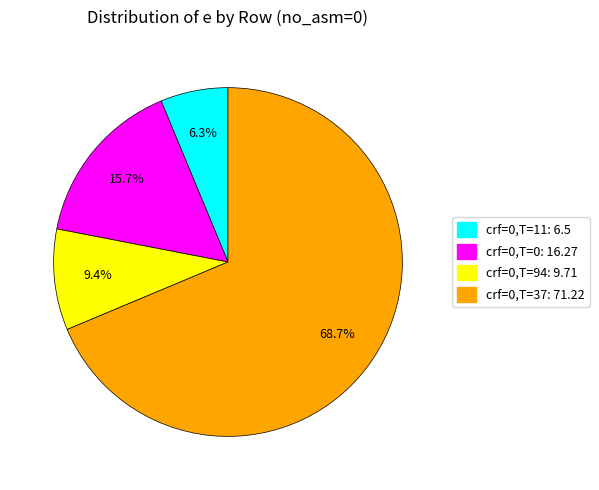

Rank the categories by value from lowest to highest.

crf=0,T=11: 6.5, crf=0,T=94: 9.71, crf=0,T=0: 16.27, crf=0,T=37: 71.22